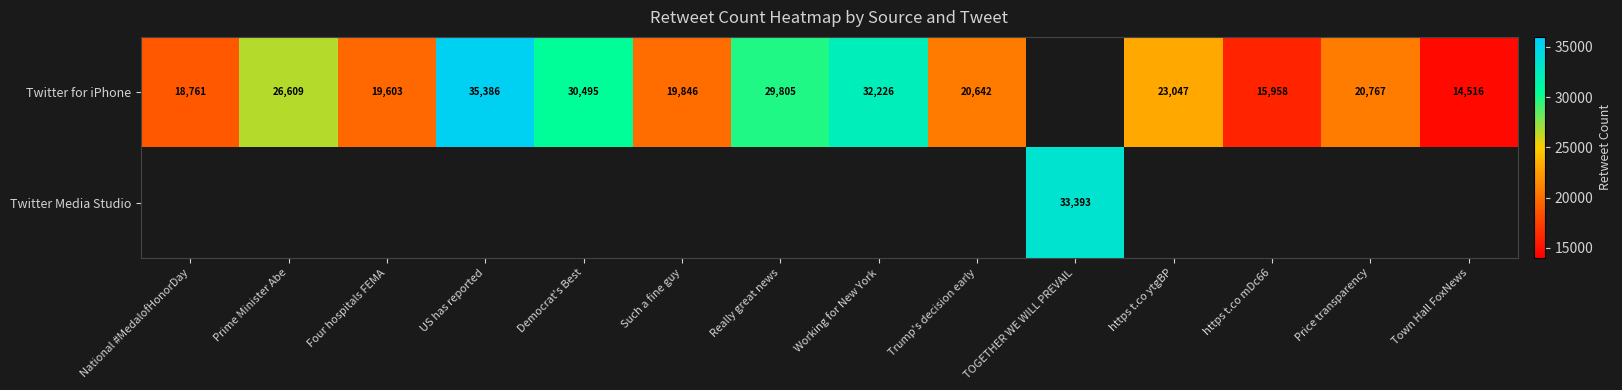

Which category has the lowest value across all series?

Town Hall FoxNews